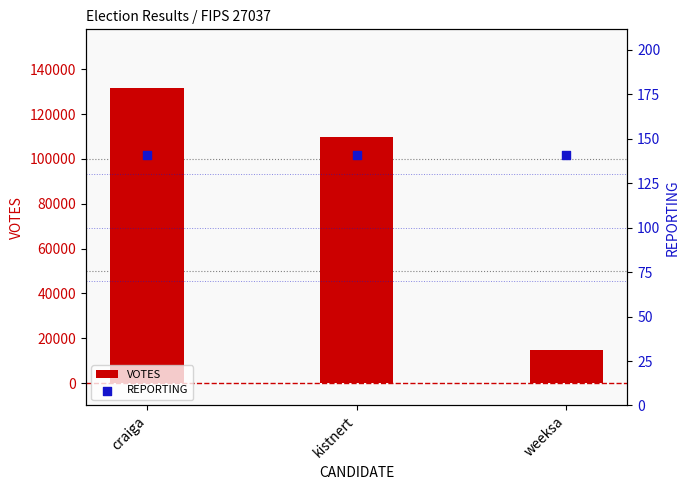

Which series has the largest total across all categories?

VOTES